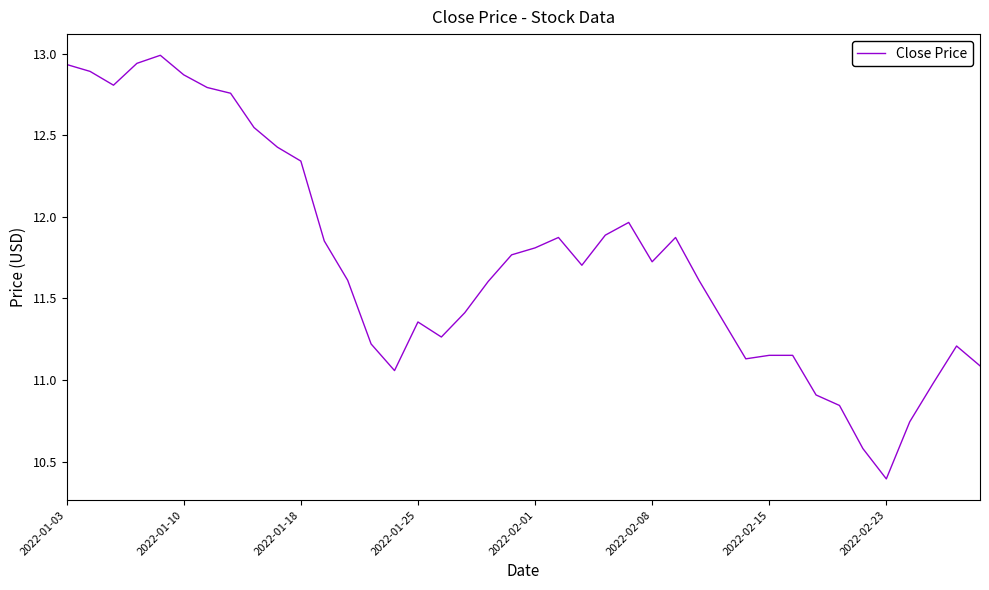

What is the difference between the maximum and minimum values?

2.6